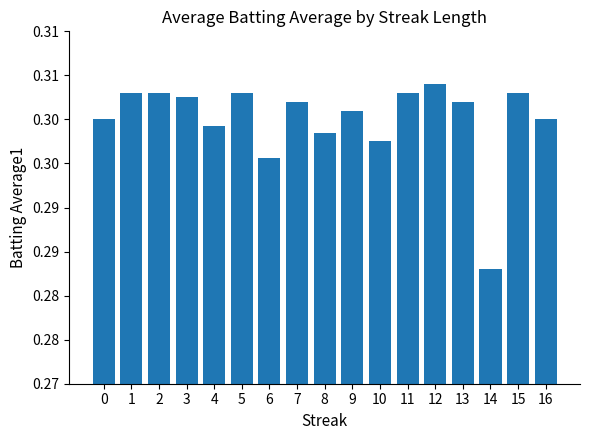

Reading left to right, what are all the values shown in this chart?

0=0.3	1=0.3	2=0.3	3=0.3	4=0.3	5=0.3	6=0.3	7=0.3	8=0.3	9=0.3	10=0.3	11=0.3	12=0.3	13=0.3	14=0.3	15=0.3	16=0.3